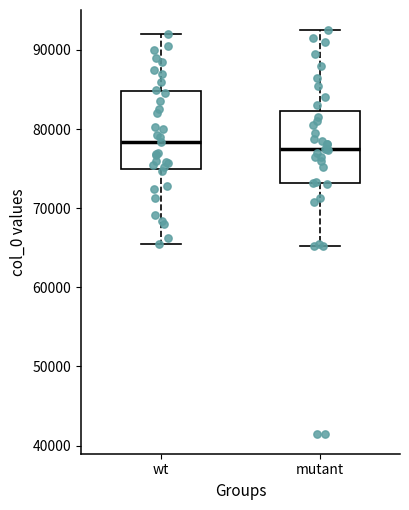

Reading left to right, transcribe this box plot: for each box, give where its median line is, the range the box spans, and where its two whiskers end, as read against the y-axis. The values are not printed on the chart, so give them approximately, as read against the axis.

wt: median 78000, box 75000 to 85000, whiskers 65000 to 92000
mutant: median 78000, box 73000 to 82000, whiskers 65000 to 93000